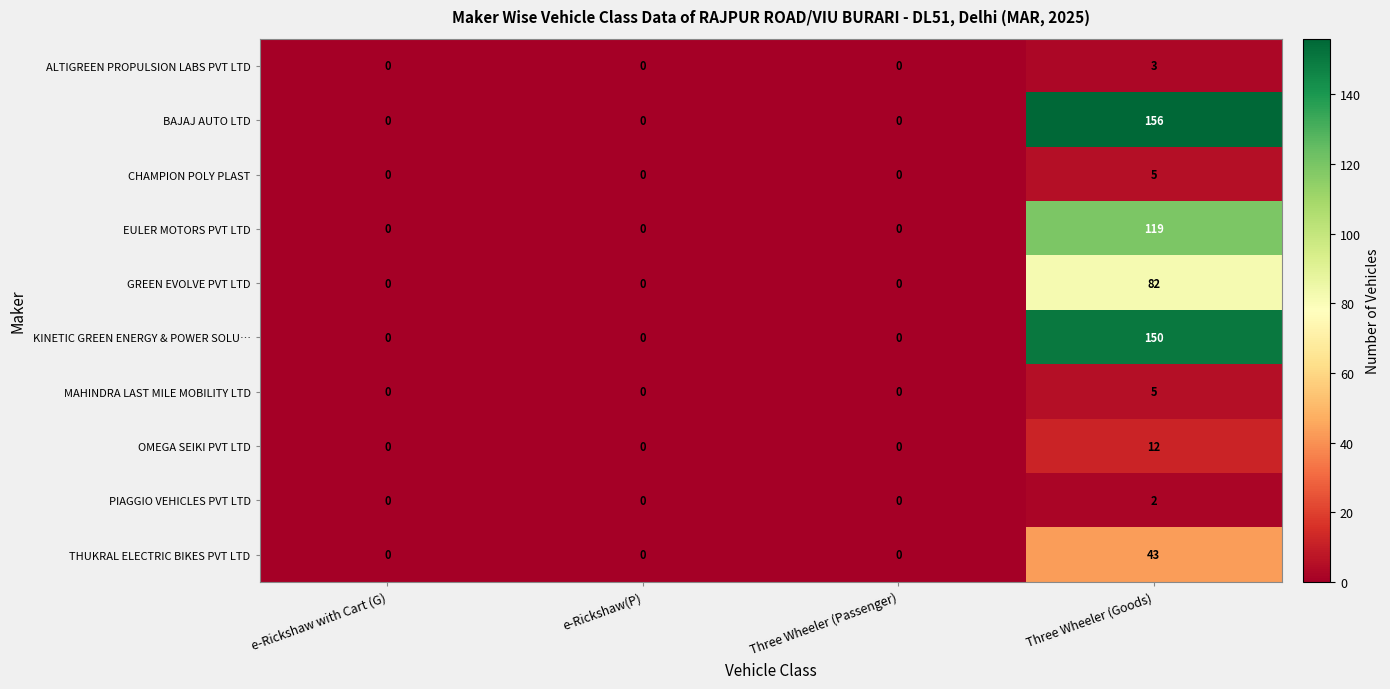

At how many categories does at least one series exceed 105?

1